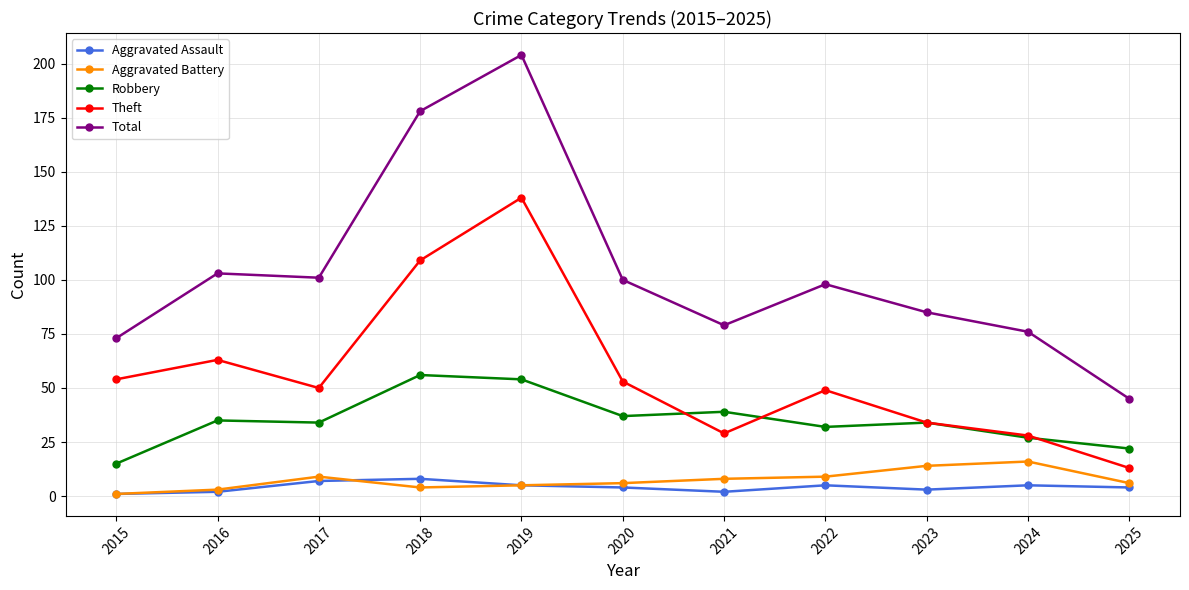

What is the total value across all series at 2017?

201